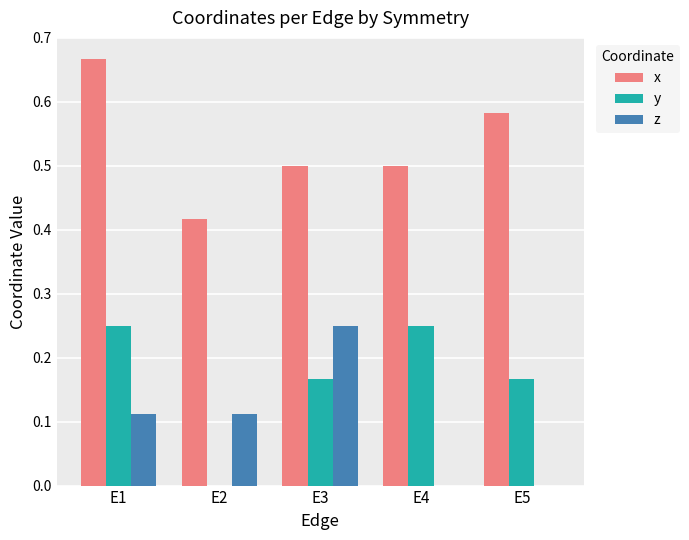

The x series shows 0.7 at E4. True or false?

False